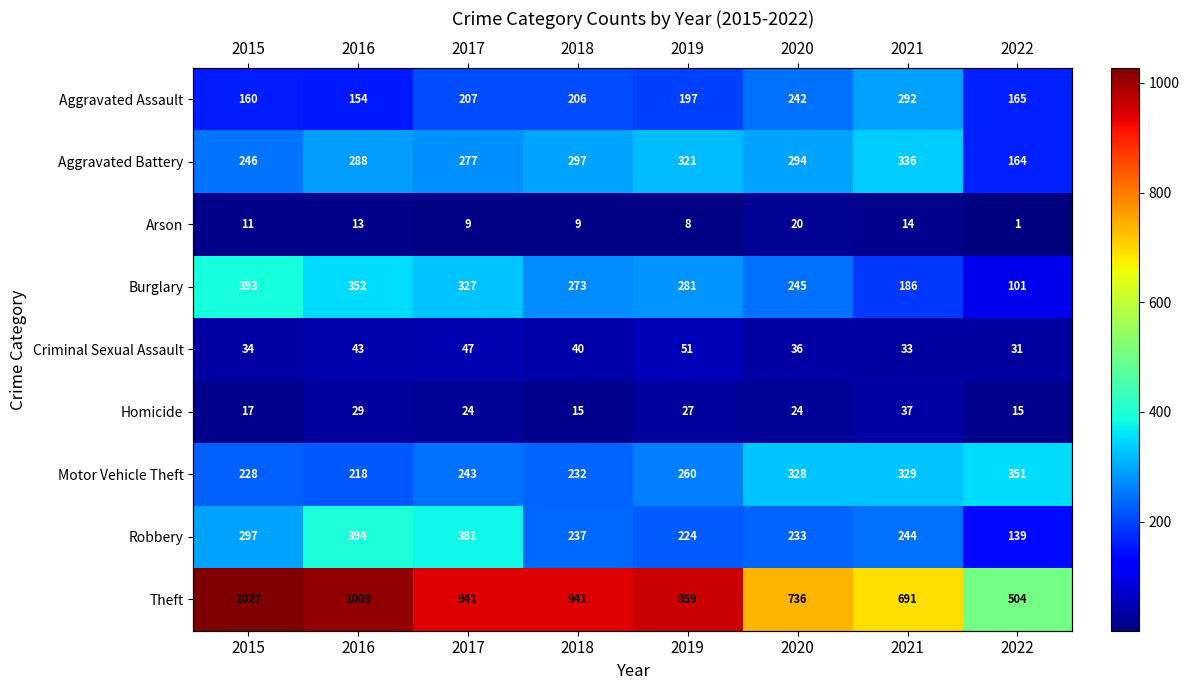

How many data points in Criminal Sexual Assault are less than 40?

4